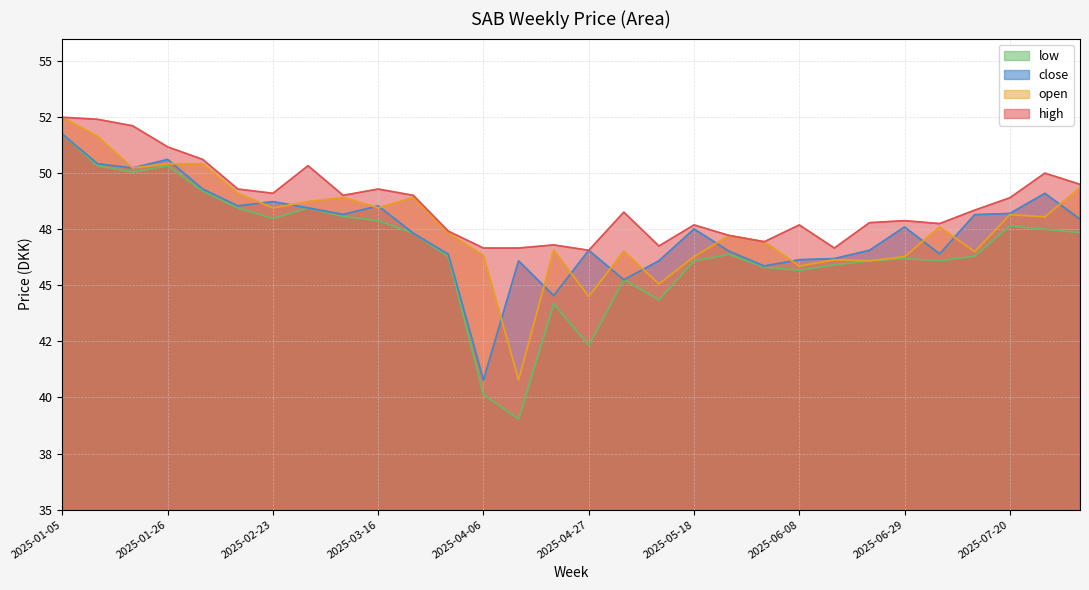

Count the number of categories in the chart.

30